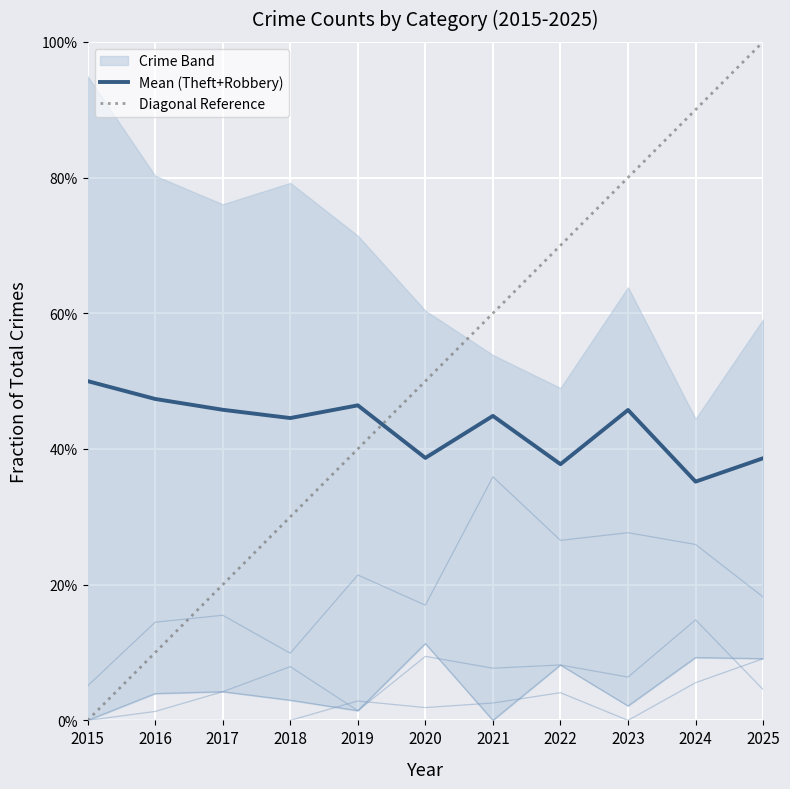

Count the number of categories in the chart.

11